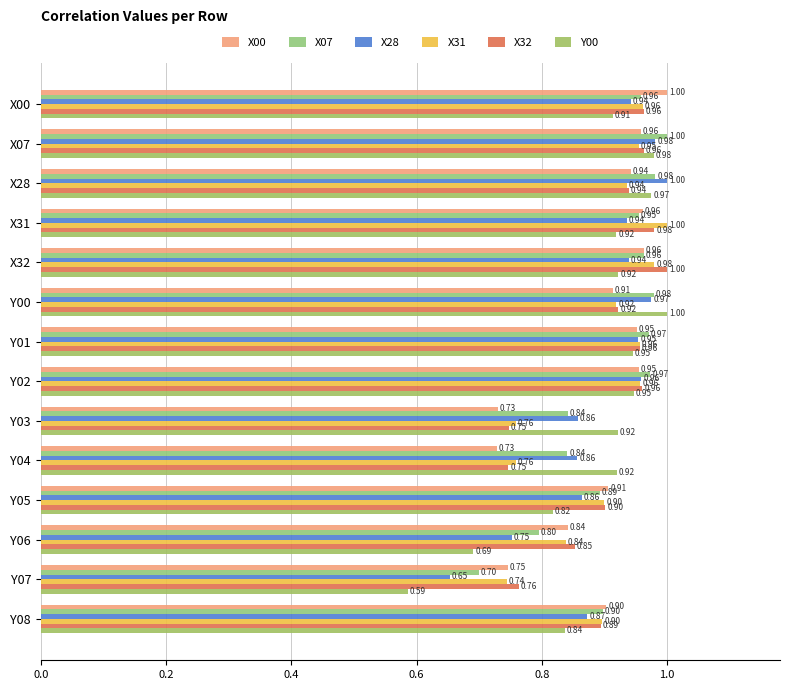

What are all the series names shown in the legend?

X00, X07, X28, X31, X32, Y00